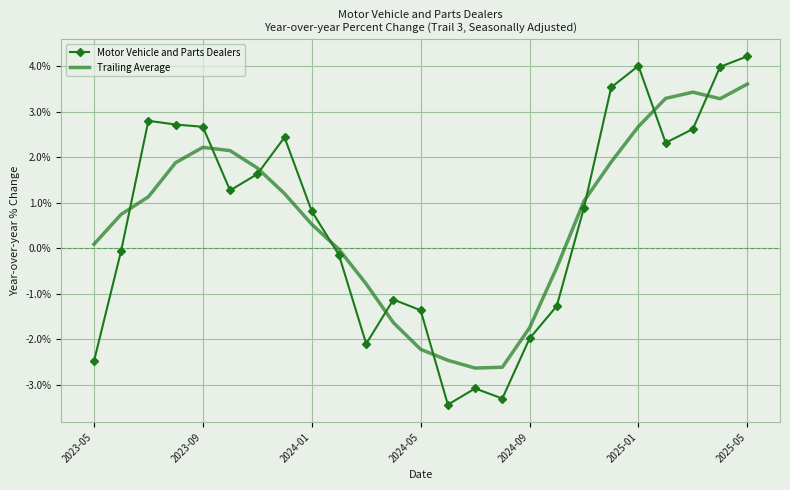

What are all the series names shown in the legend?

Motor Vehicle and Parts Dealers, Trailing Average